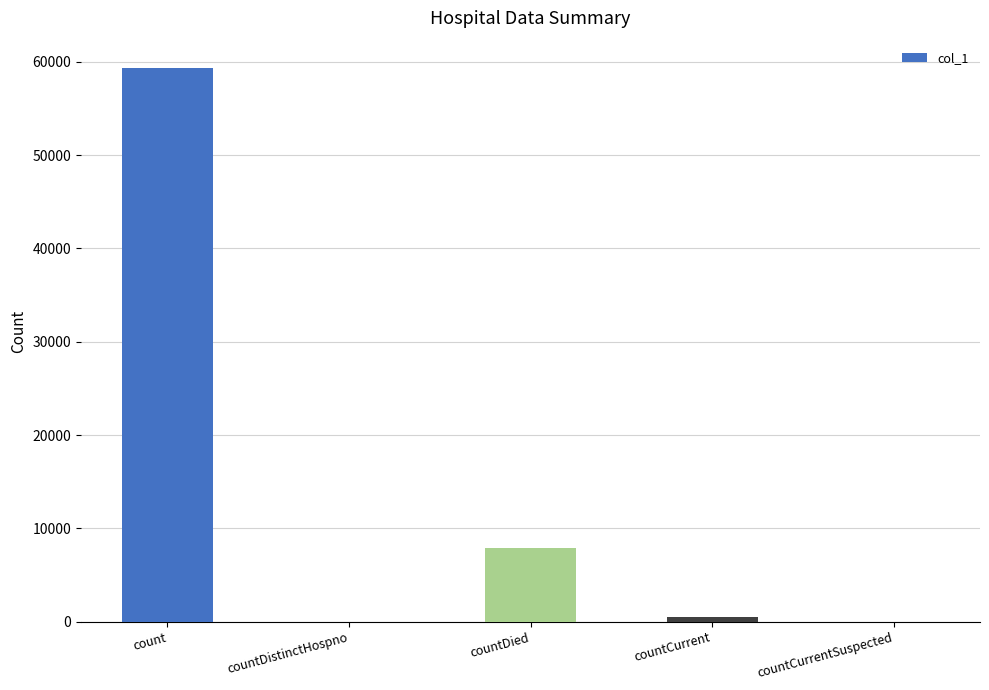

The chart shows a value of 39497 at count. True or false?

False